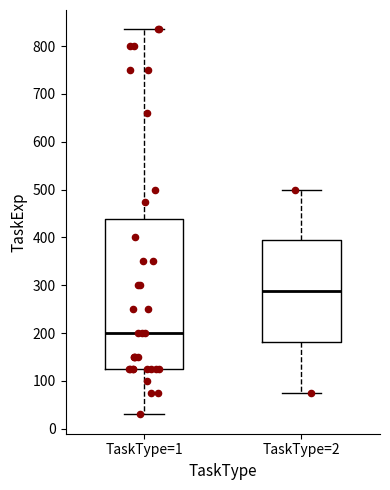

Reading left to right, transcribe this box plot: for each box, give where its median line is, the range the box spans, and where its two whiskers end, as read against the y-axis. The values are not printed on the chart, so give them approximately, as read against the axis.

TaskType=1: median 200, box 130 to 440, whiskers 30 to 840
TaskType=2: median 290, box 180 to 390, whiskers 80 to 500